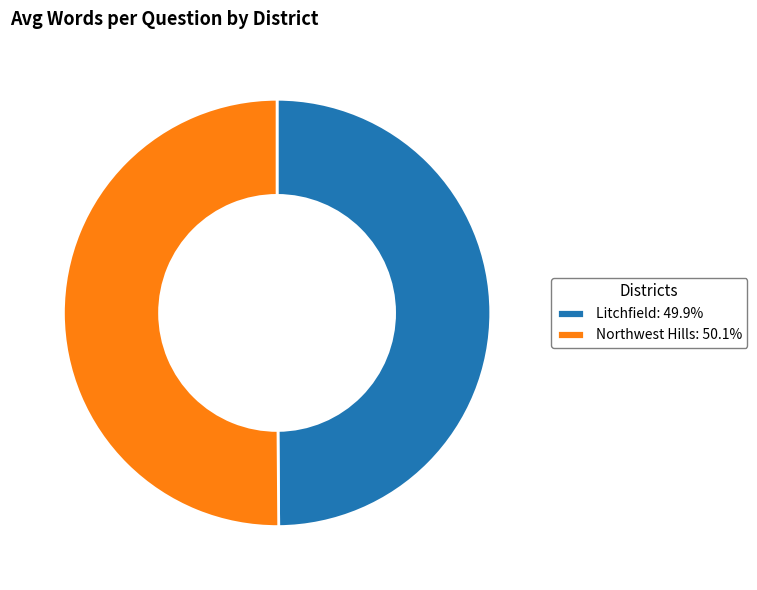

Is the sum of Litchfield: 49.9% and Northwest Hills: 50.1% greater than half?

Yes